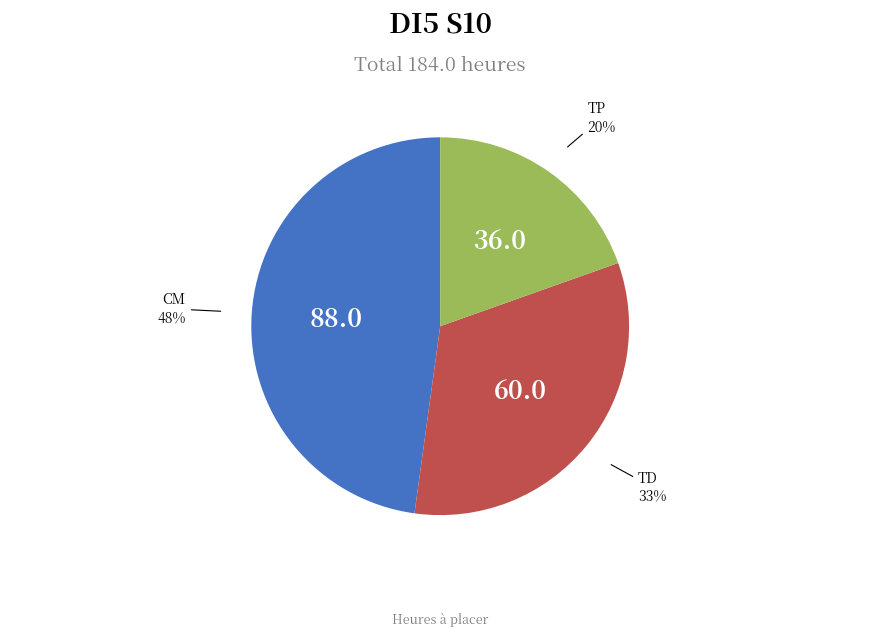

To the nearest percent, what is the difference between the largest and smallest slice percentages?

28%